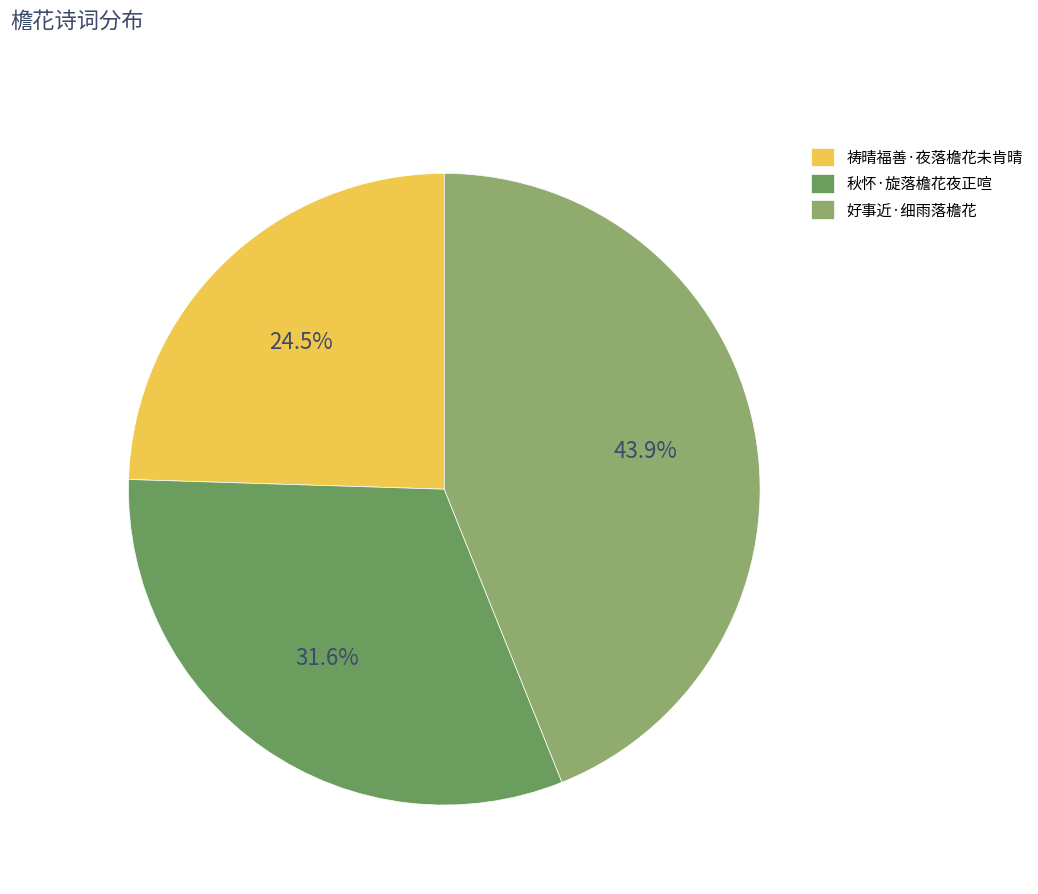

Between 好事近·细雨落檐花 and 祷晴福善·夜落檐花未肯晴, which is larger?

好事近·细雨落檐花